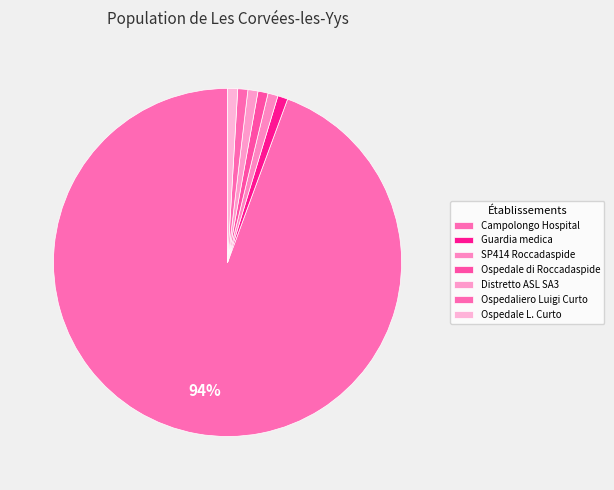

Count the number of slices in the pie.

7